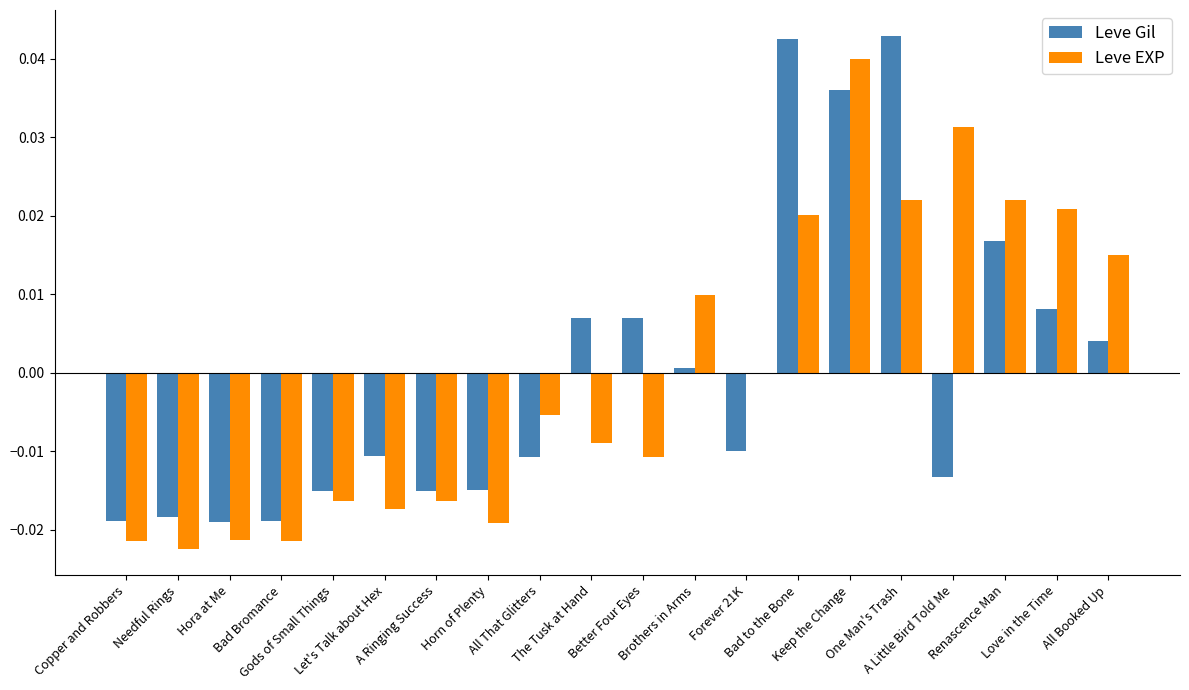

Rank the series by their average value, from lowest to highest.

Leve EXP, Leve Gil